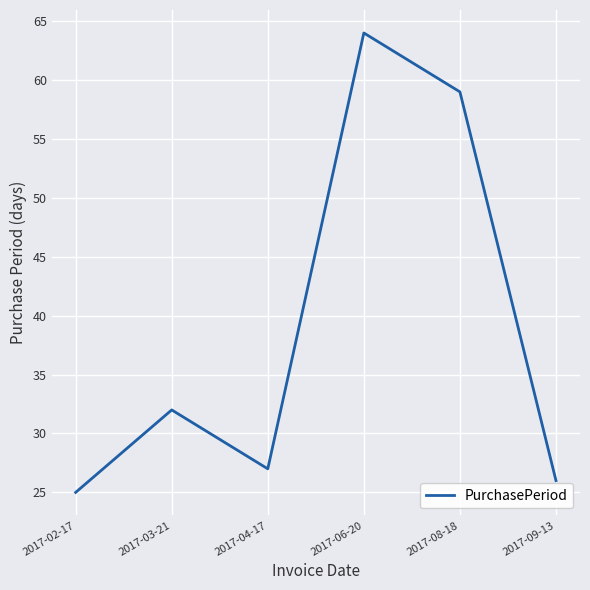

What position from the left is 2017-03-21?

2